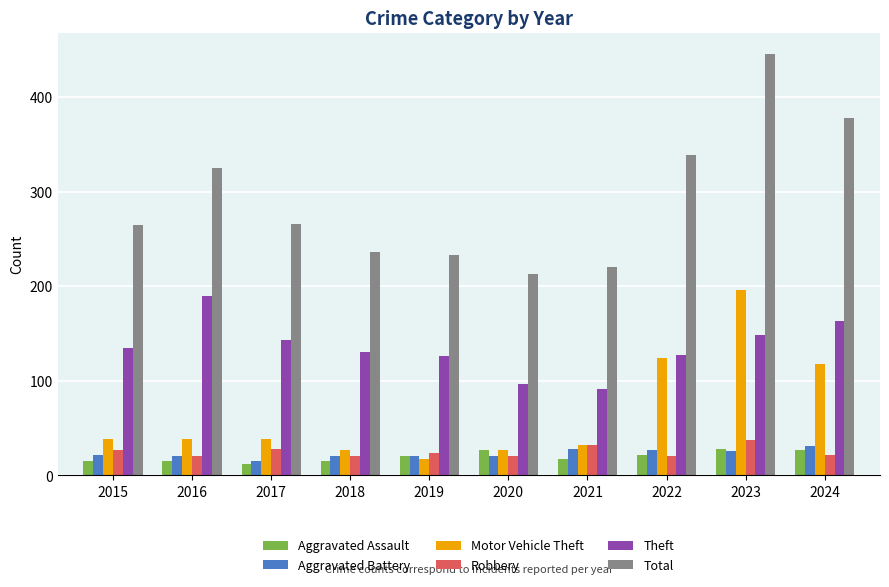

At which category is the sum across all series the highest?

2023